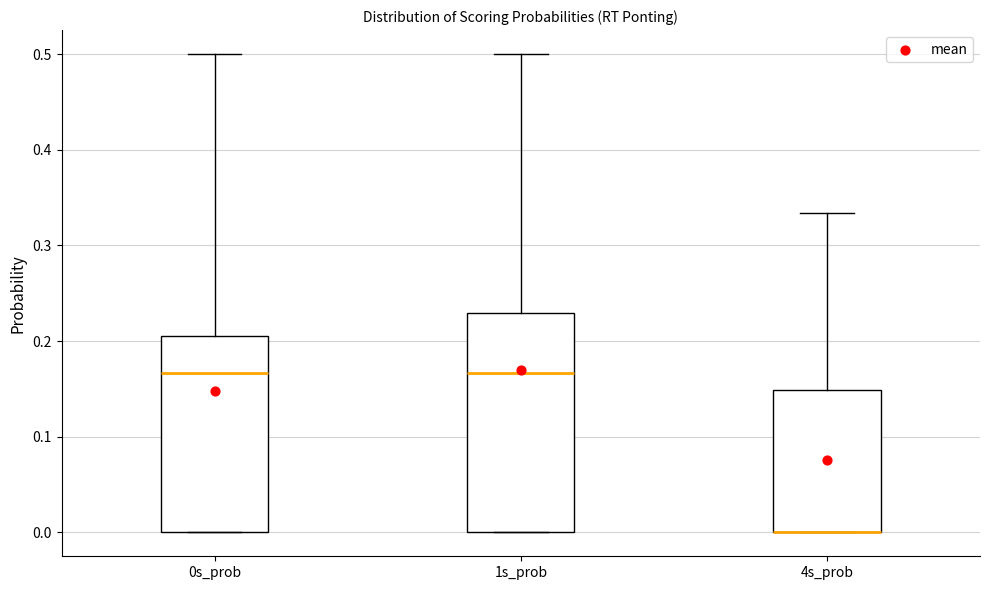

Where does the median line of the box for 0s_prob sit on the y-axis? The values are not printed on the chart, so give them approximately, as read against the axis.

0.17